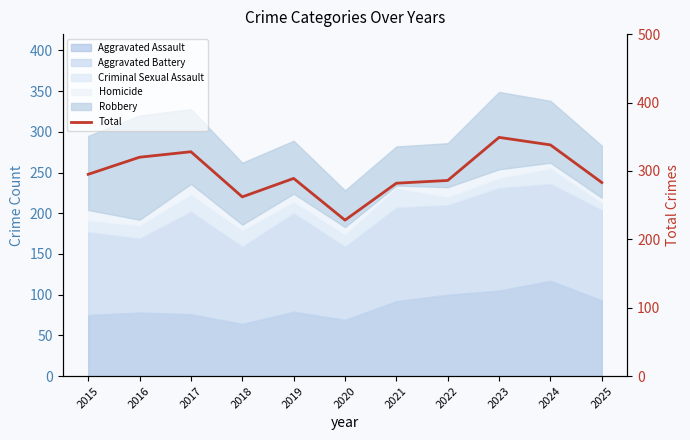

True or false: the data shows 456 at 2018.

False